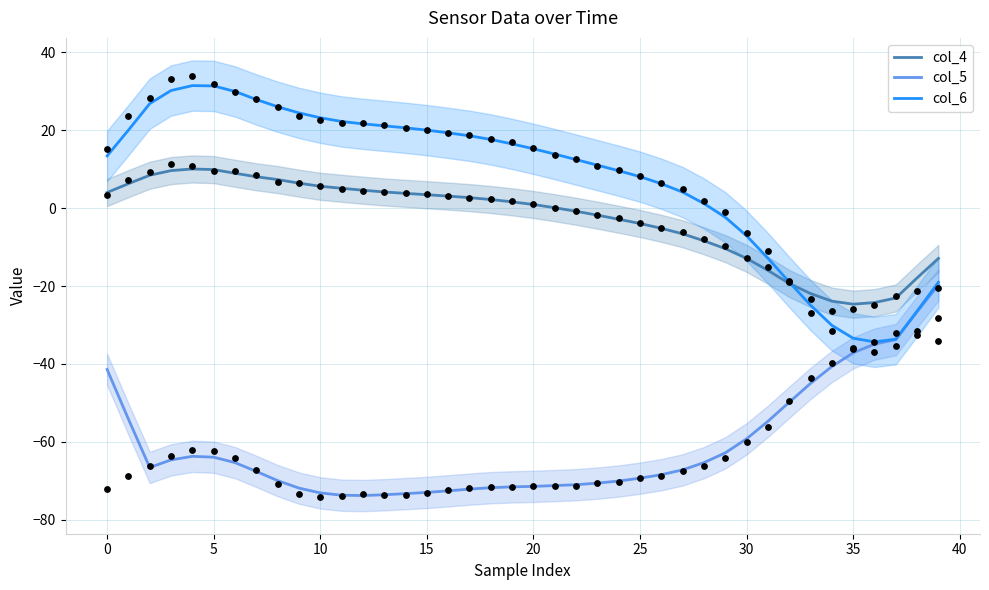

Is the value of col_5 at 29 greater than the value of col_4 at 14?

No